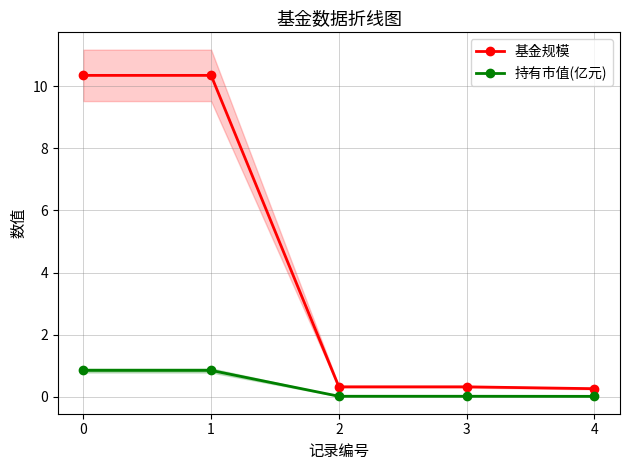

Reading left to right, list all the values displayed in this chart.

基金规模: 10.3	10.3	0.3	0.3	0.3
持有市值(亿元): 0.8	0.8	0.0	0.0	0.0